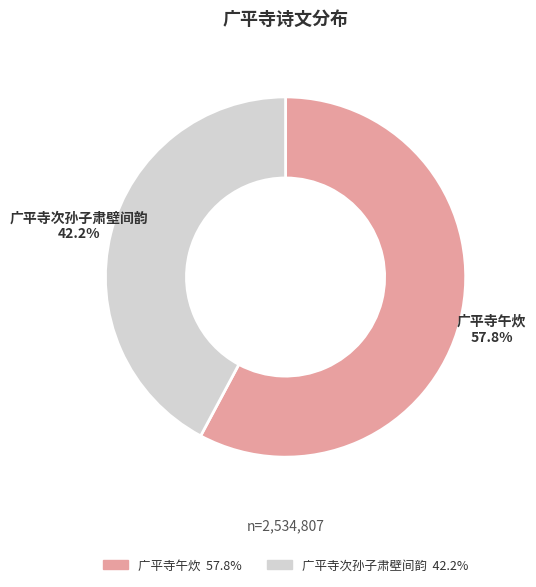

Does 广平寺次孙子肃壁间韵 represent more than half of the total?

No